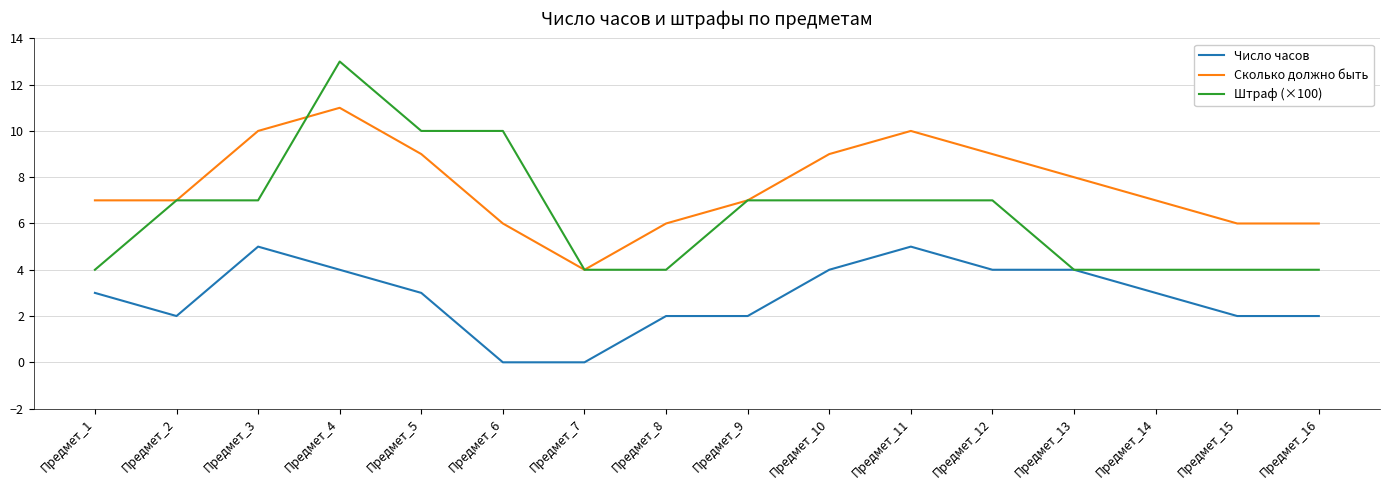

Between Предмет_1 and Предмет_4, which series saw the biggest shift?

Штраф (×100)